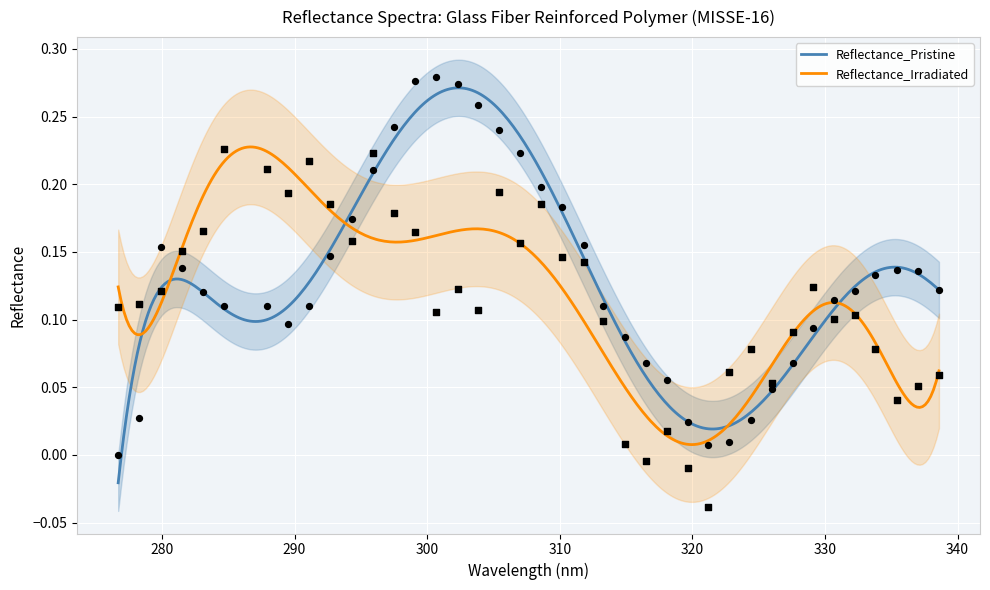

Which series contains the highest Y value?

pristine